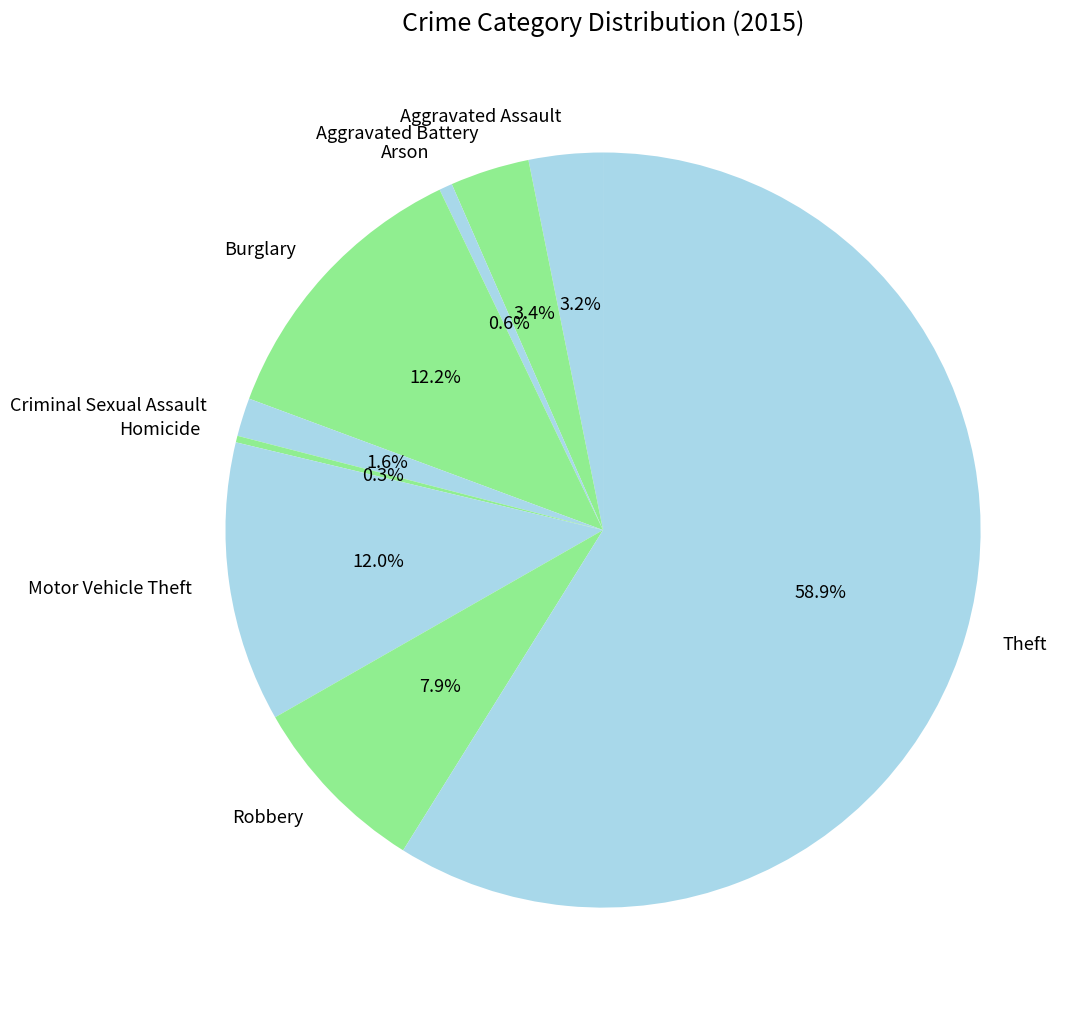

Combined, what portion of the pie is Aggravated Assault and Criminal Sexual Assault?

4.8%